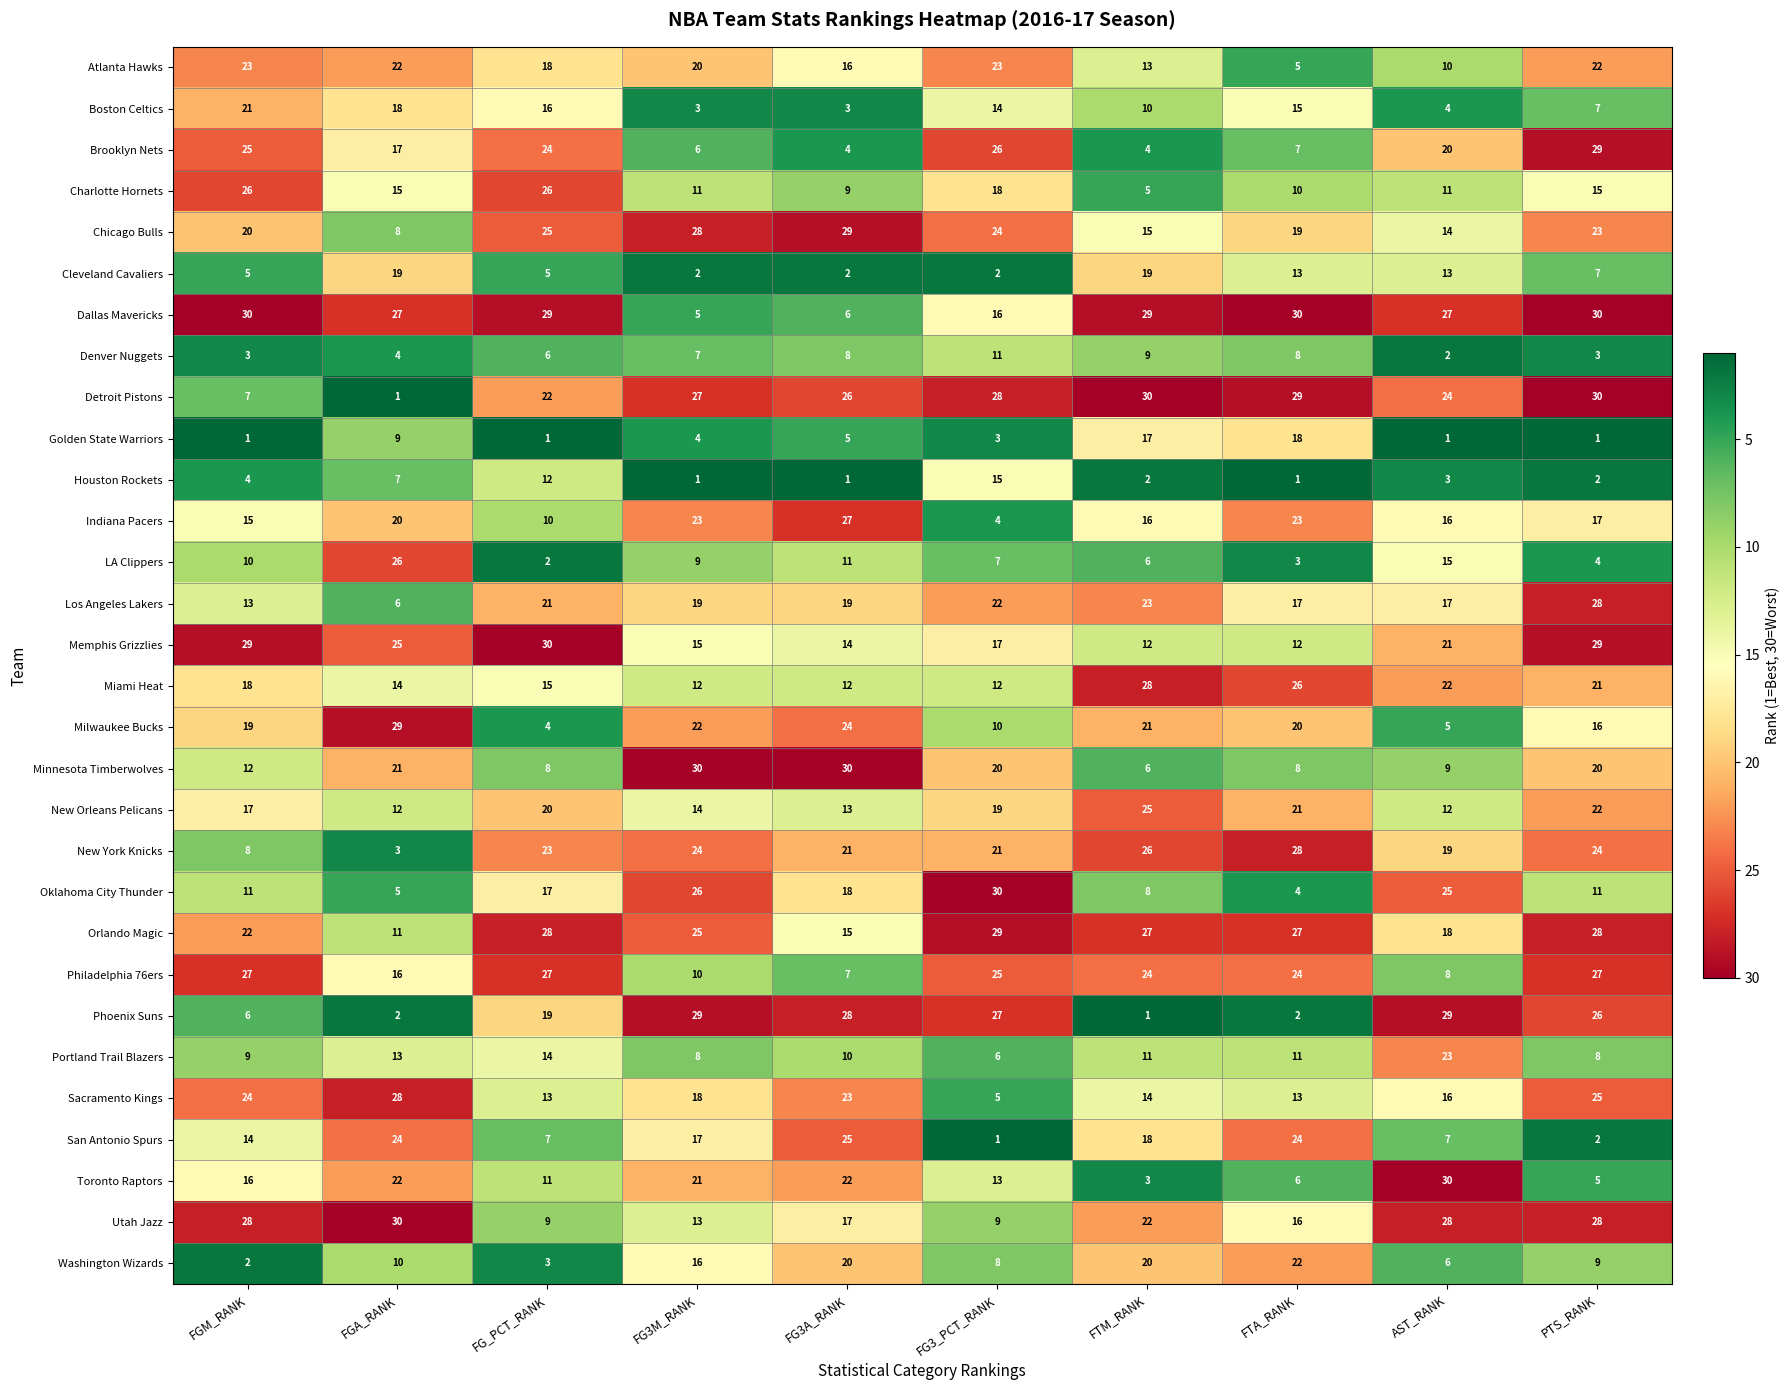

Where is Golden State Warriors nearest to the value 9?

FGA_RANK